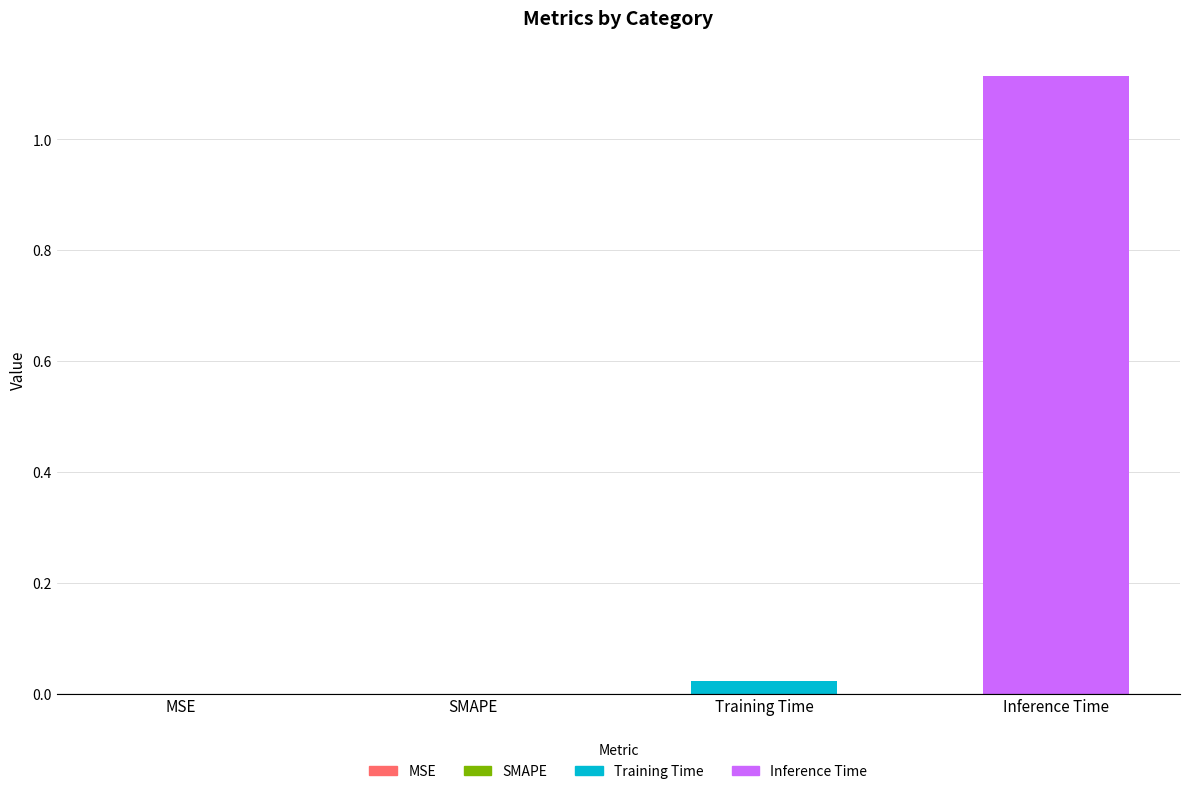

List the labels in order of value, largest first.

Inference Time, Training Time, MSE, SMAPE